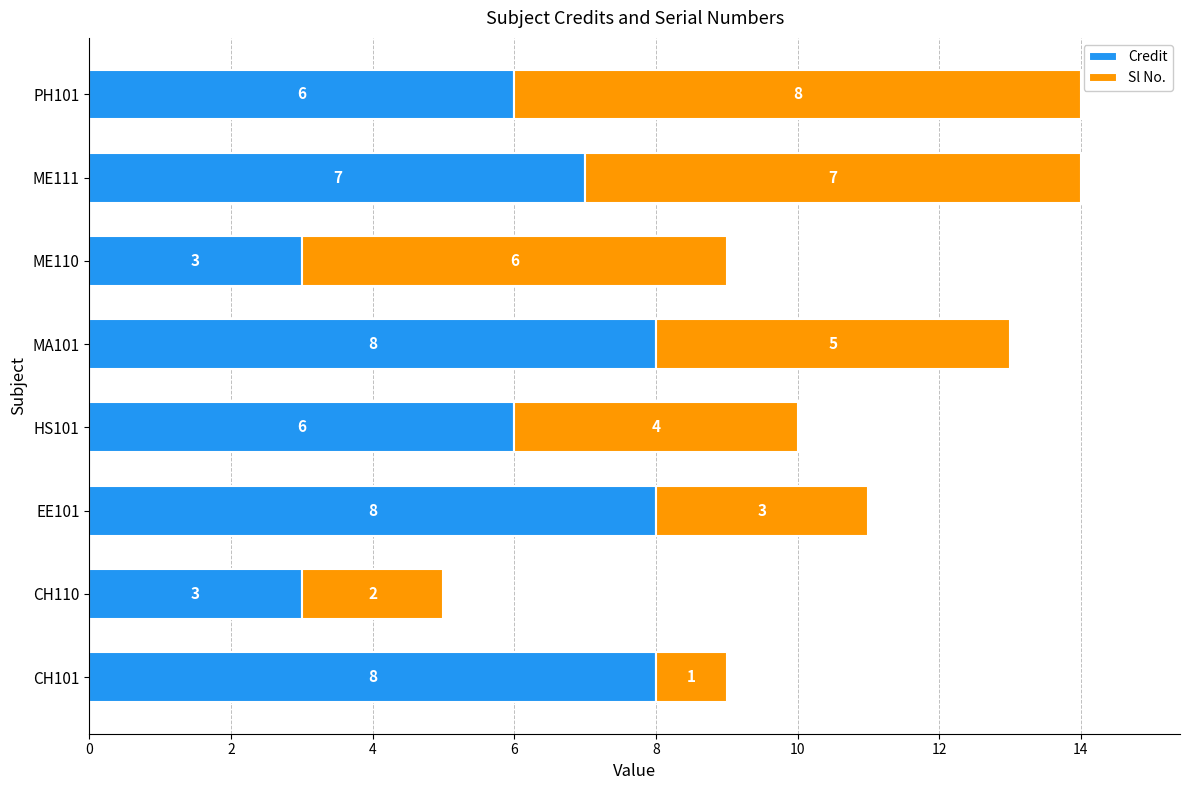

Is it true that Credit equals 6 at HS101?

True